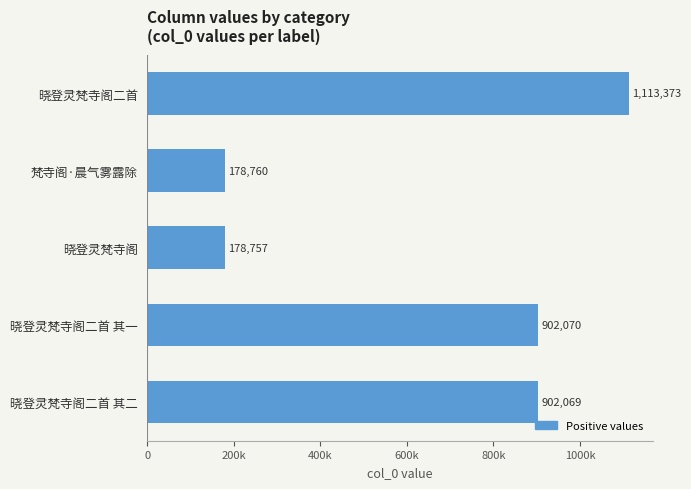

Rank the categories by value from highest to lowest.

晓登灵梵寺阁二首, 晓登灵梵寺阁二首 其一, 晓登灵梵寺阁二首 其二, 梵寺阁·晨气雾露除, 晓登灵梵寺阁